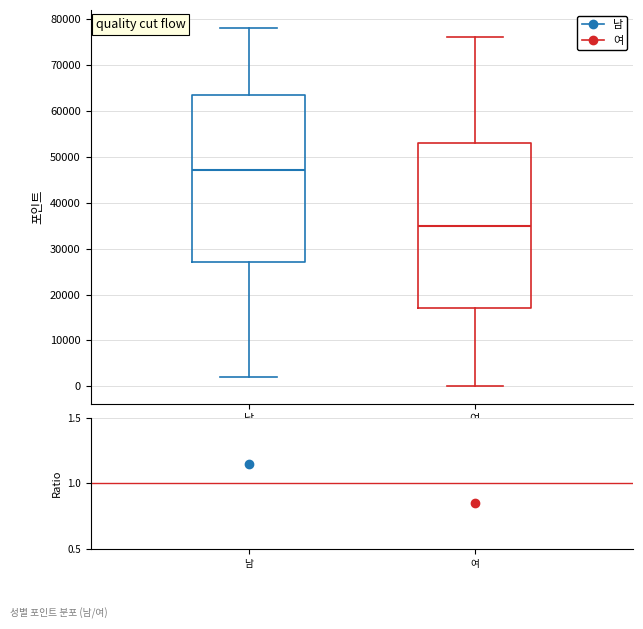

Reading left to right, read every box against the y-axis: the position of its median line, the range the box covers, and the ends of its whiskers. The values are not printed on the chart, so give them approximately, as read against the axis.

남 (Male): median 47000, box 27000 to 64000, whiskers 2000 to 78000
여 (Female): median 35000, box 17000 to 53000, whiskers 0 to 76000